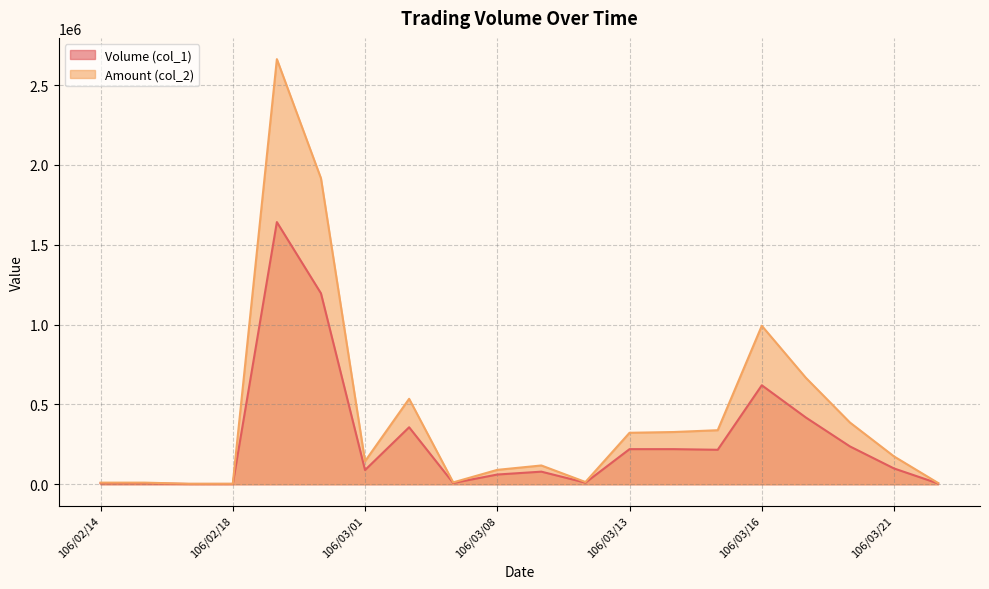

Does the chart have visible grid lines?

Yes